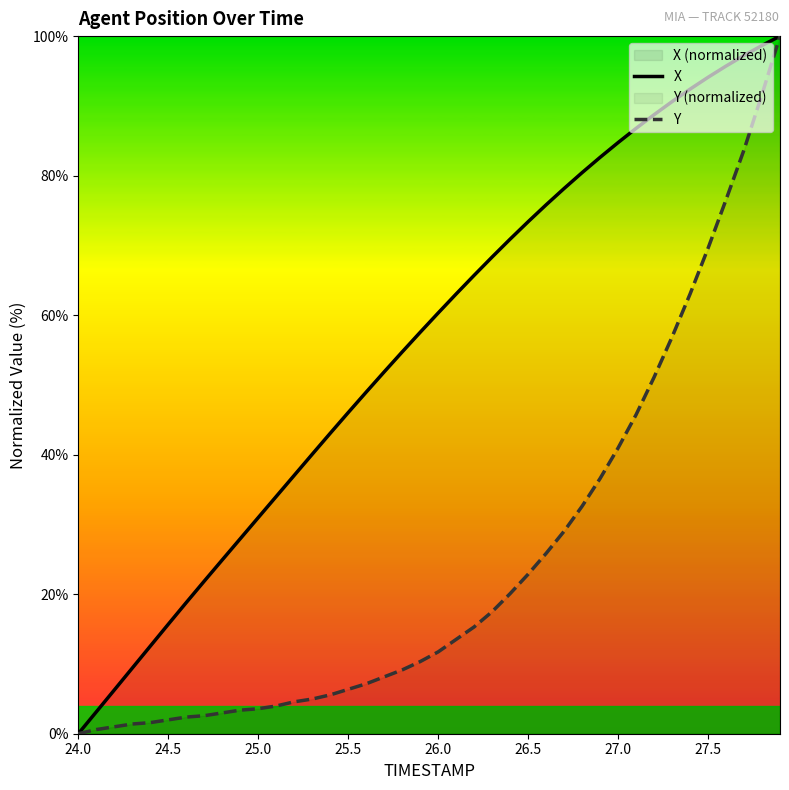

Which series has the largest total across all categories?

X